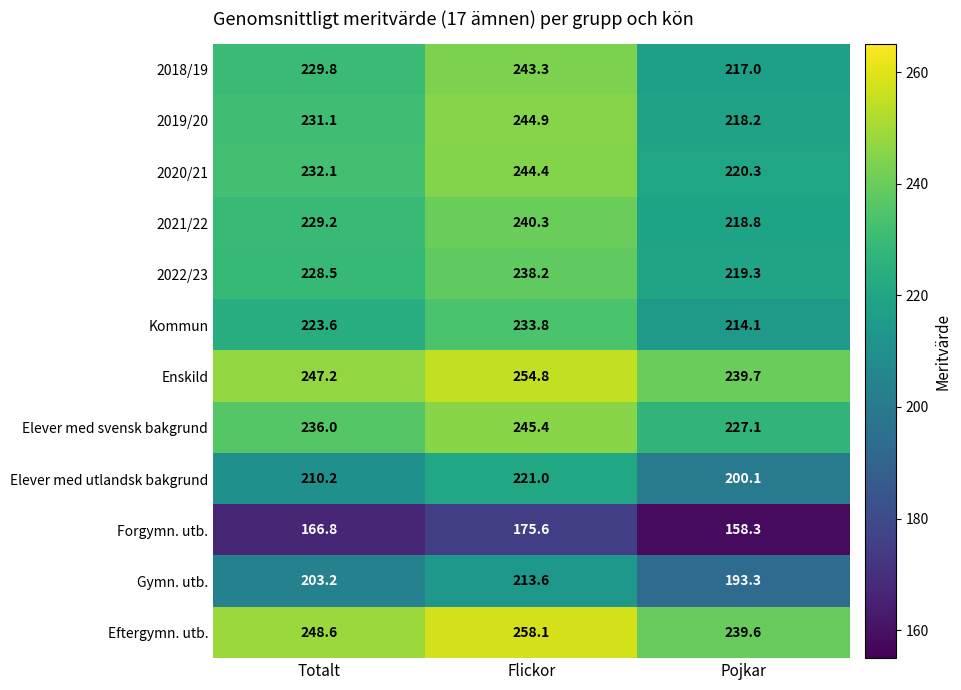

What is the spread (max minus min) of values at Pojkar?

81.4